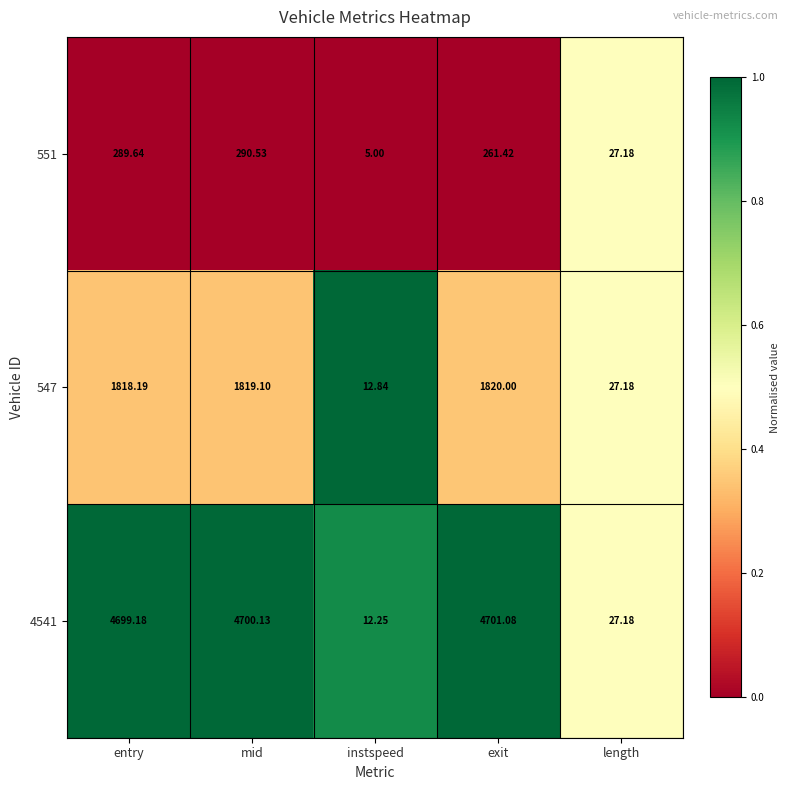

Is the value of 547 at exit greater than the value of 4541 at exit?

No